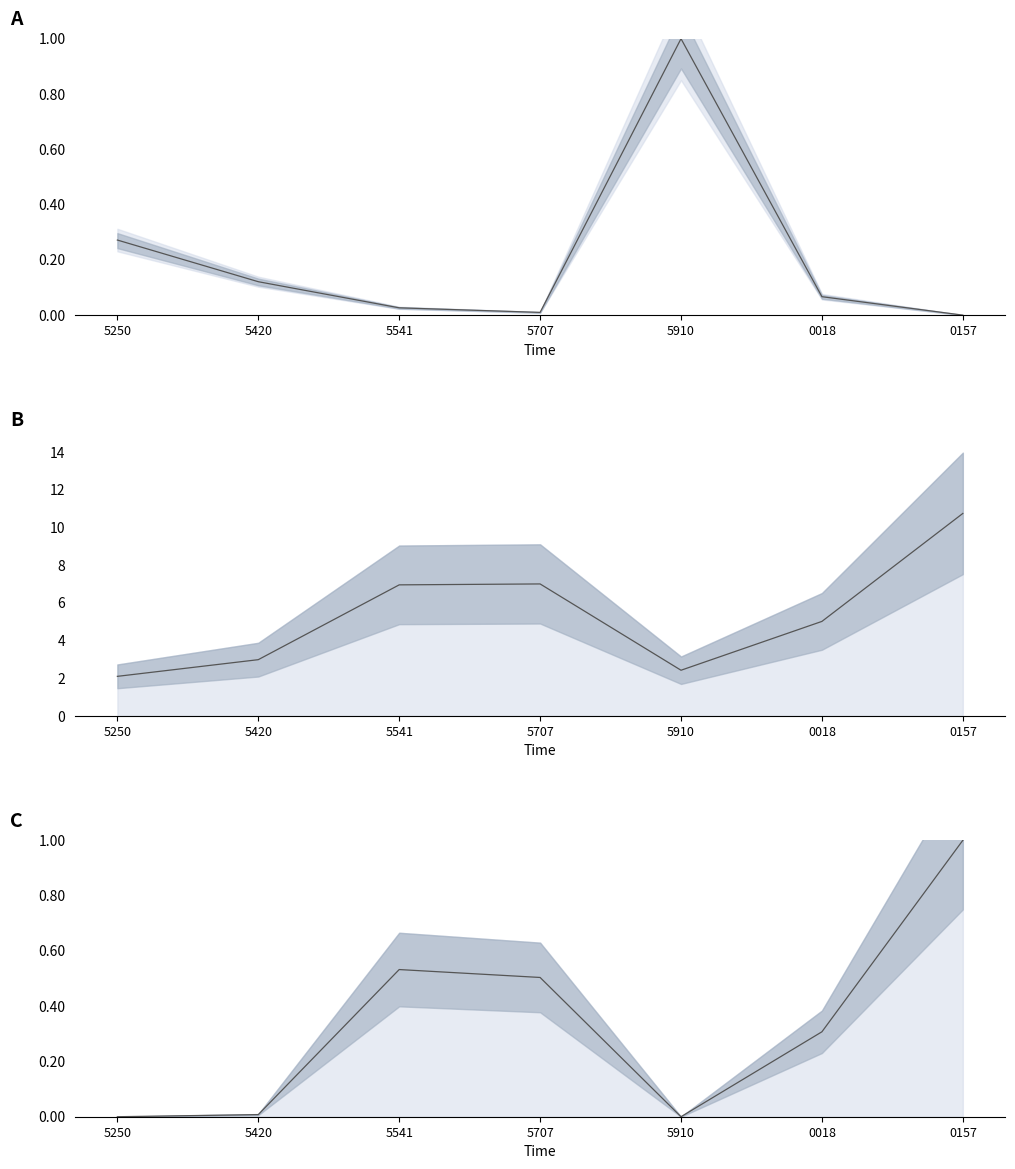

The col_13 series shows 0.1 at 5707. True or false?

False